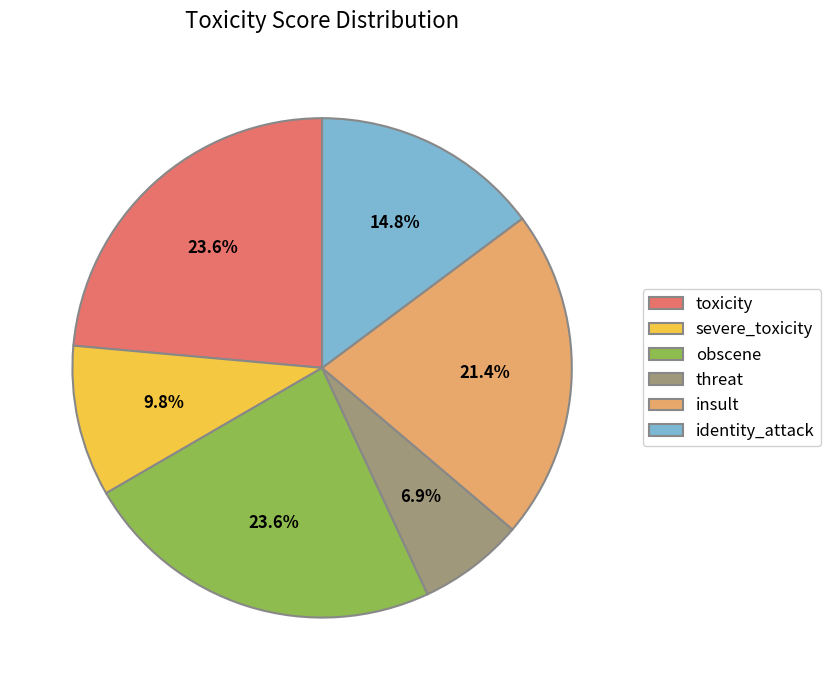

Is threat the majority of the pie?

No